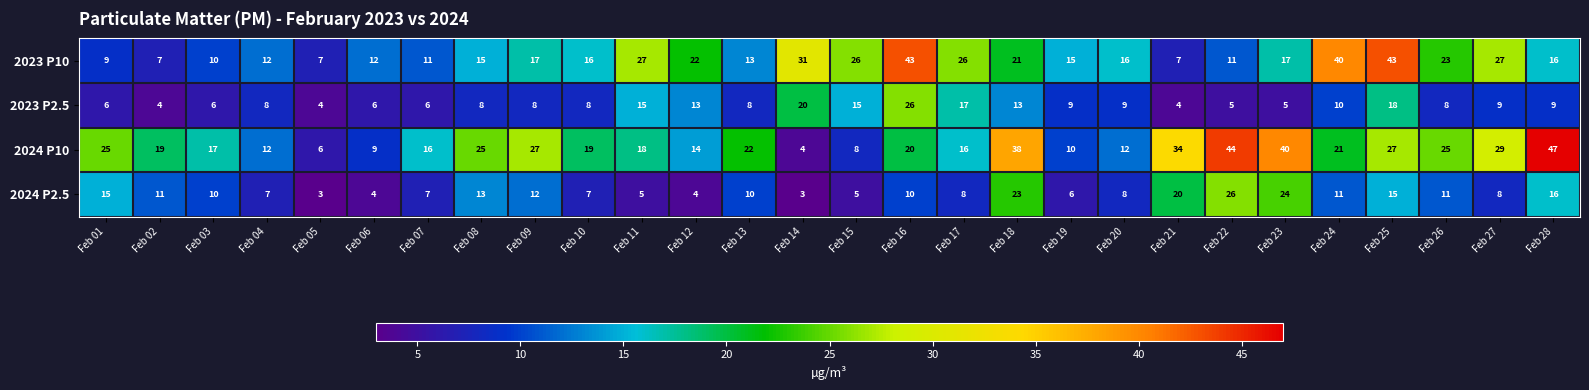

The value of 2024 P10 at Feb 18 is 58. True or false?

False